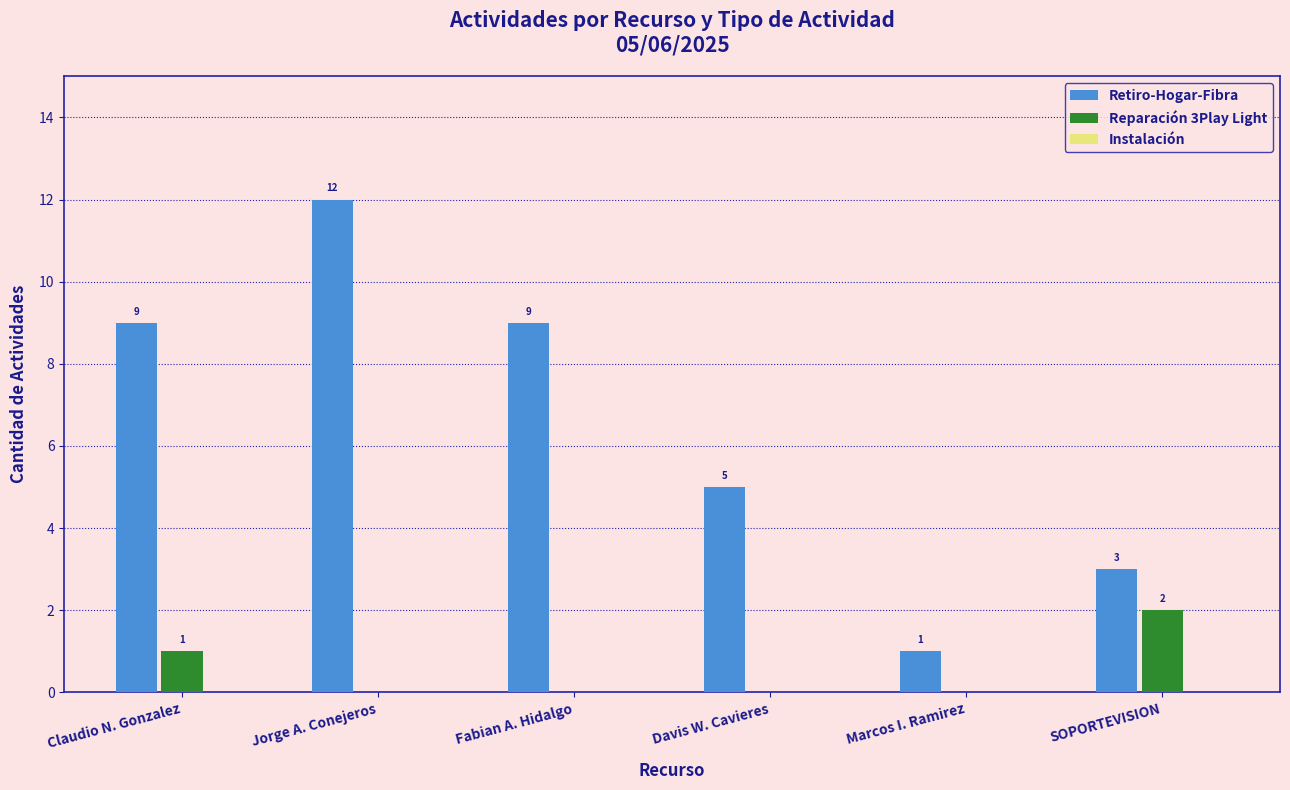

At which category is the sum across all series the highest?

Jorge A. Conejeros